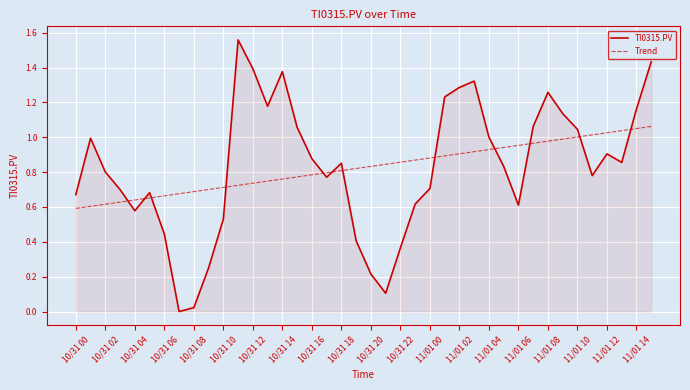

Which series has the widest spread of values?

TI0315.PV